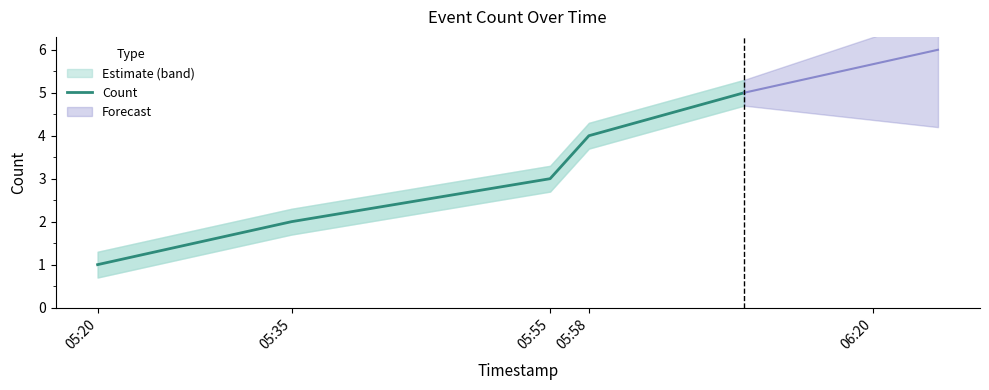

True or false: Count has a value of 1 at 05:58.

False